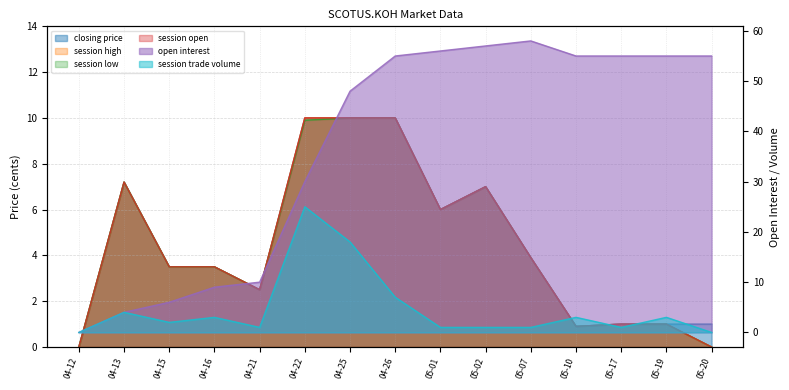

True or false: session high and session low cross at least once.

False